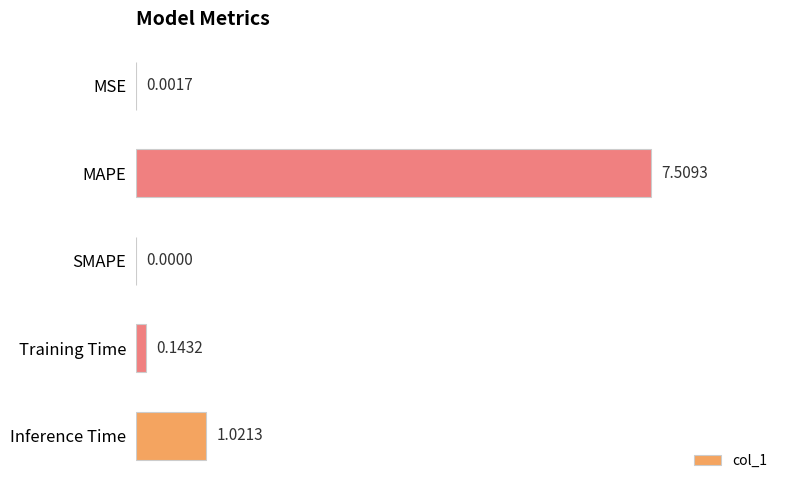

What is the change in value from MSE to MAPE?

+7.5